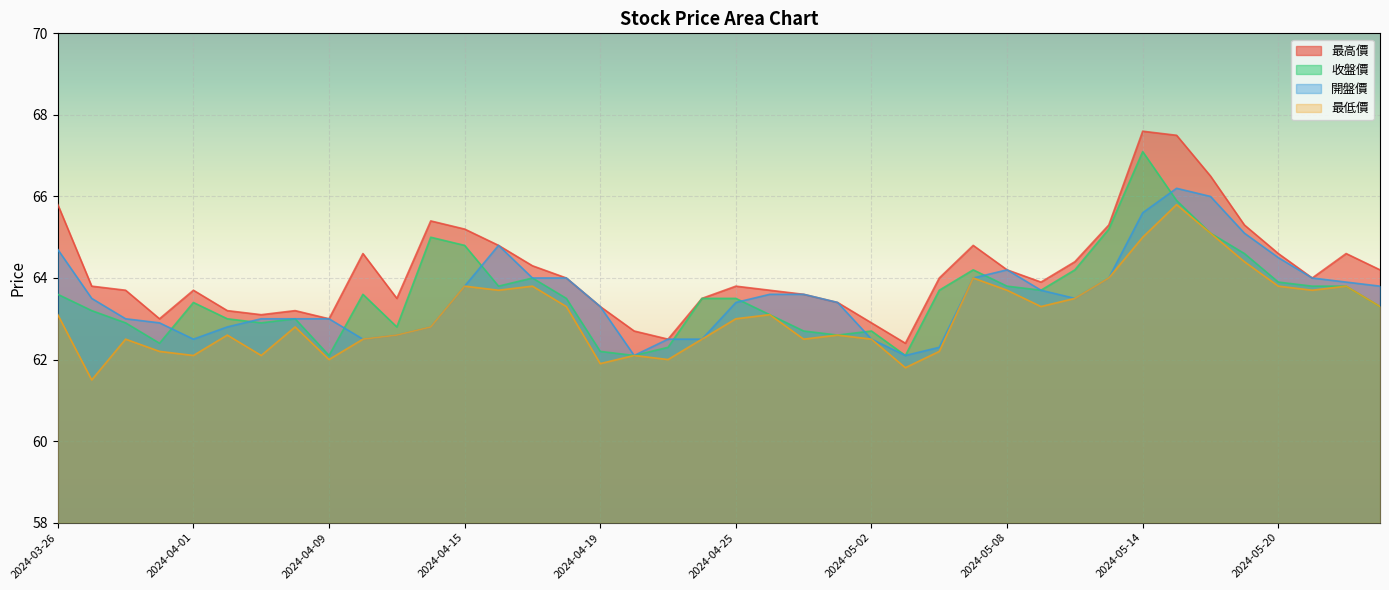

Which series changed the most between 2024-04-29 and 2024-04-30?

最高價